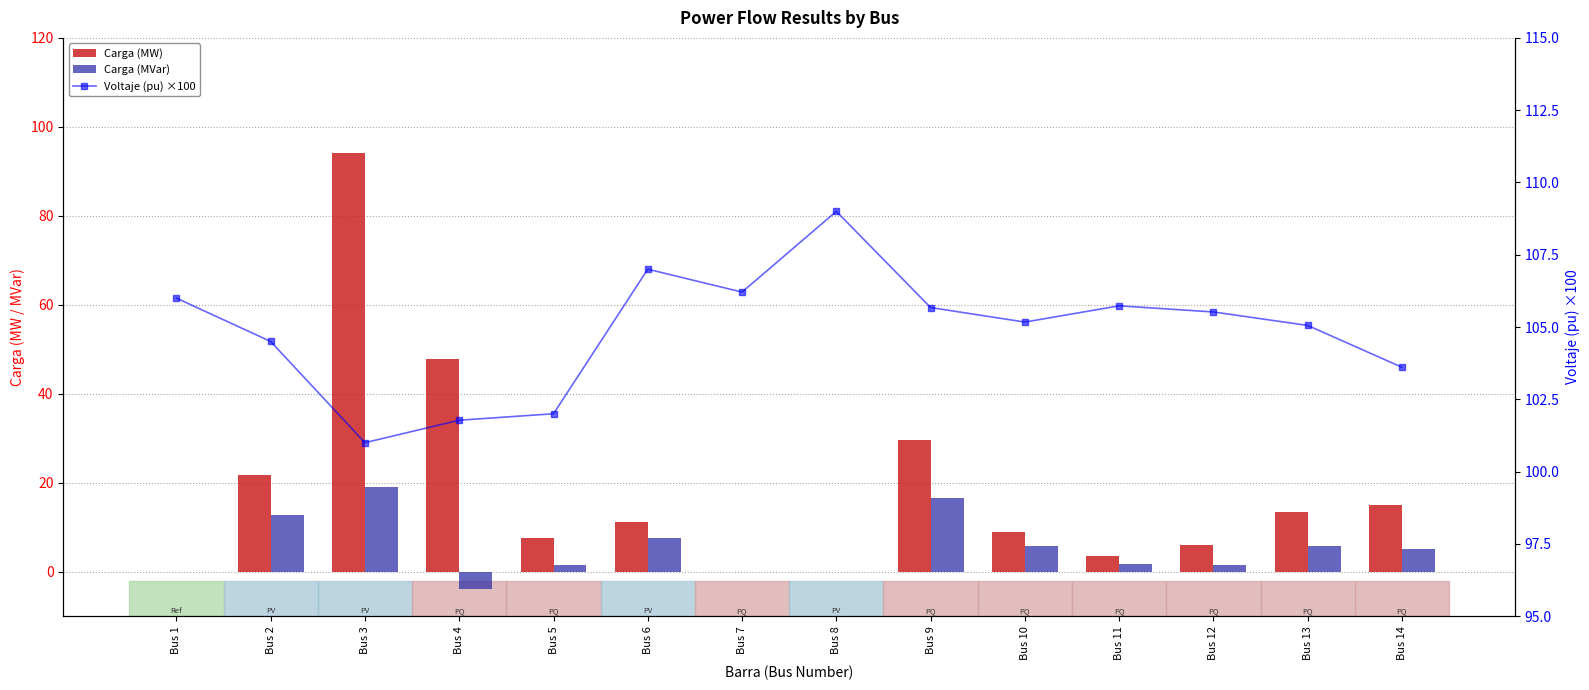

List the labels in order of Carga (MVar) value, largest first.

Bus 3, Bus 9, Bus 2, Bus 6, Bus 10, Bus 13, Bus 14, Bus 11, Bus 5, Bus 12, Bus 1, Bus 7, Bus 8, Bus 4